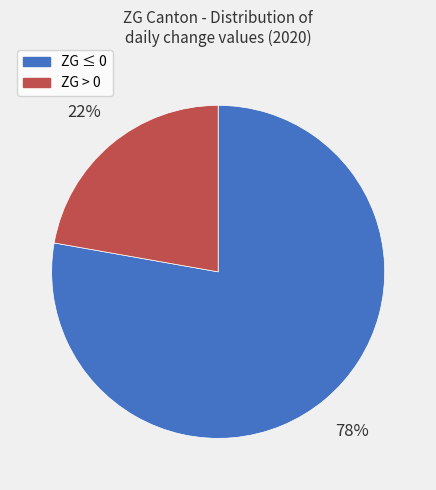

Is there any slice that represents more than half of the pie?

Yes